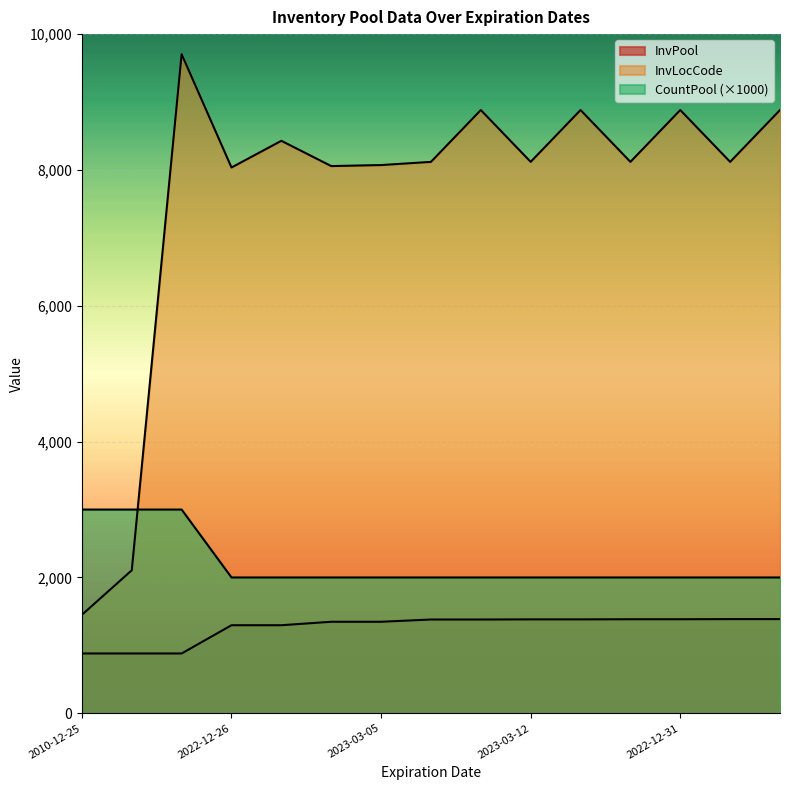

Where is InvLocCode nearest to the value 5577?

2022-12-26